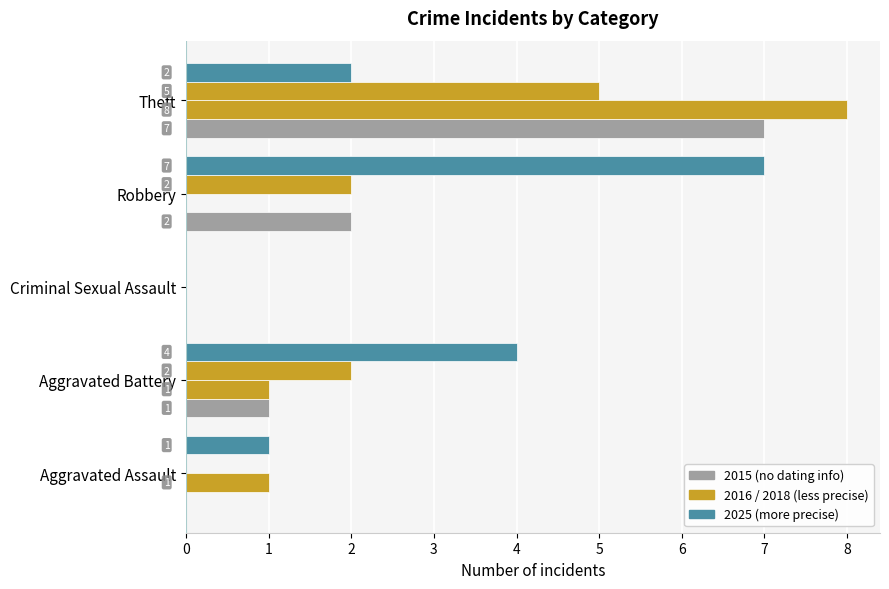

How many data points does each series have?

5